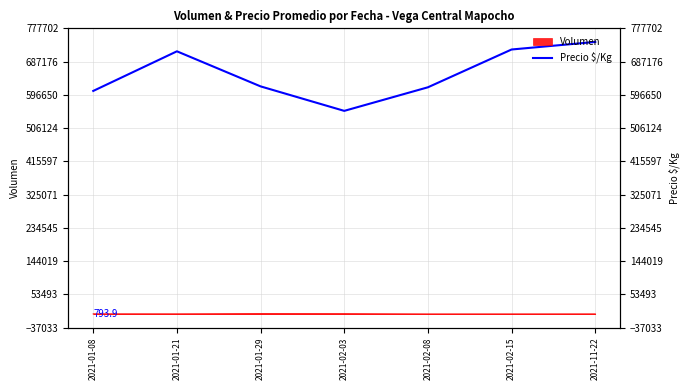

Where is the first local minimum?

2021-02-03